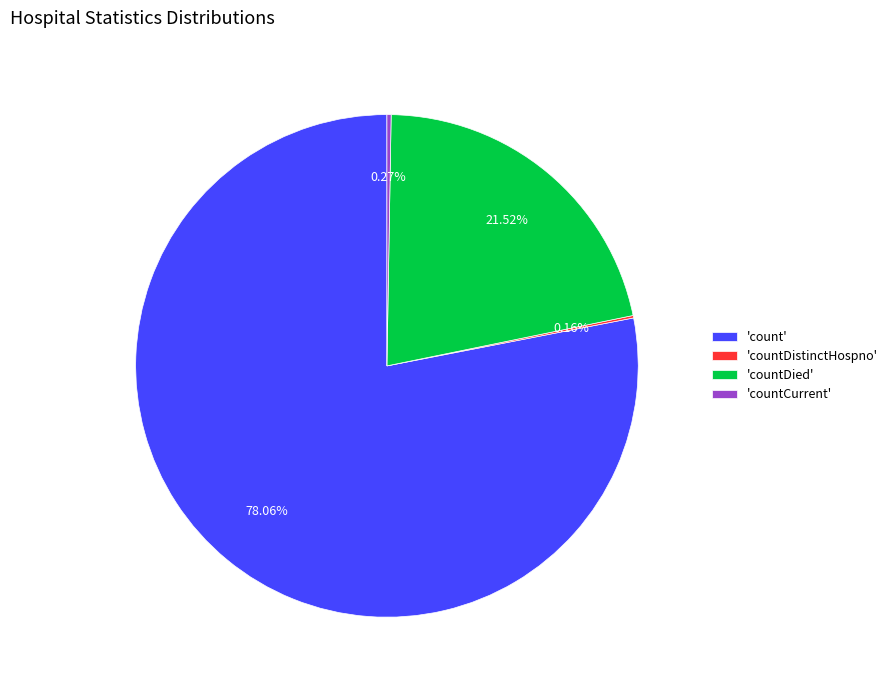

Do 'count' and 'countDied' together represent more than half of the pie?

Yes